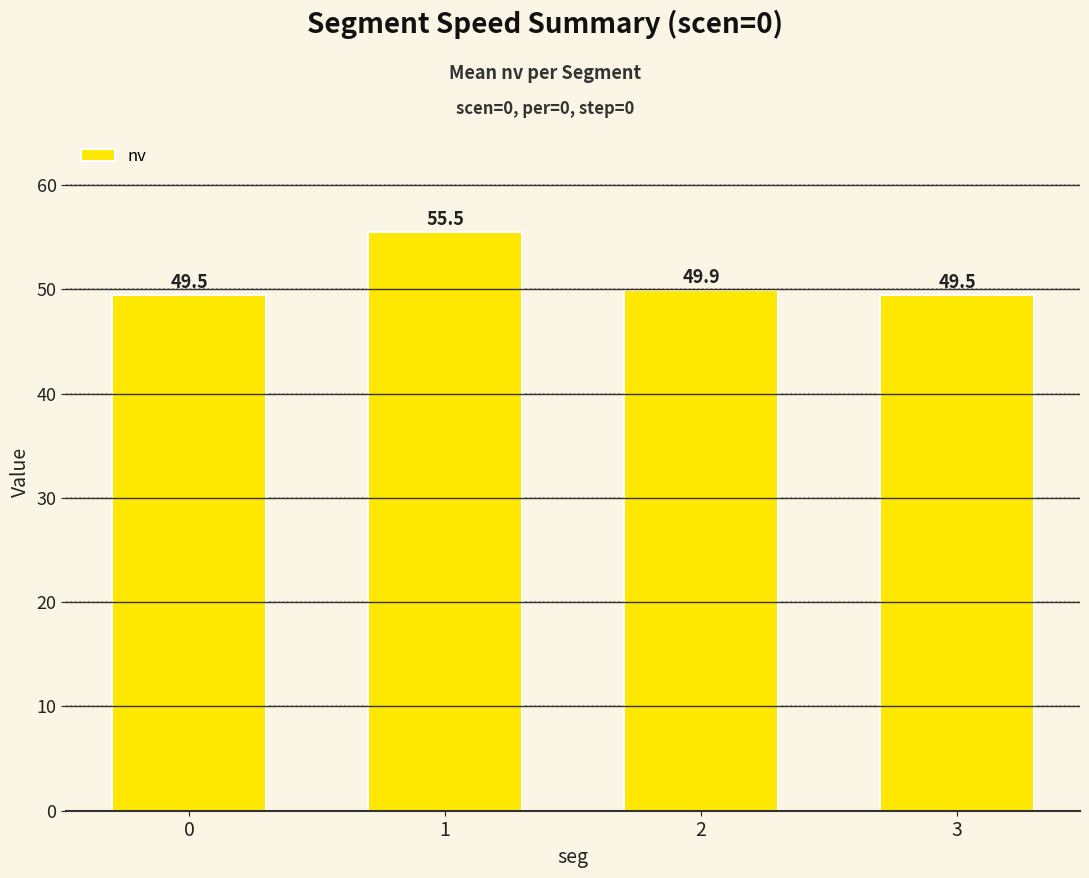

What is the change in value from 1 to 3?

-6.0